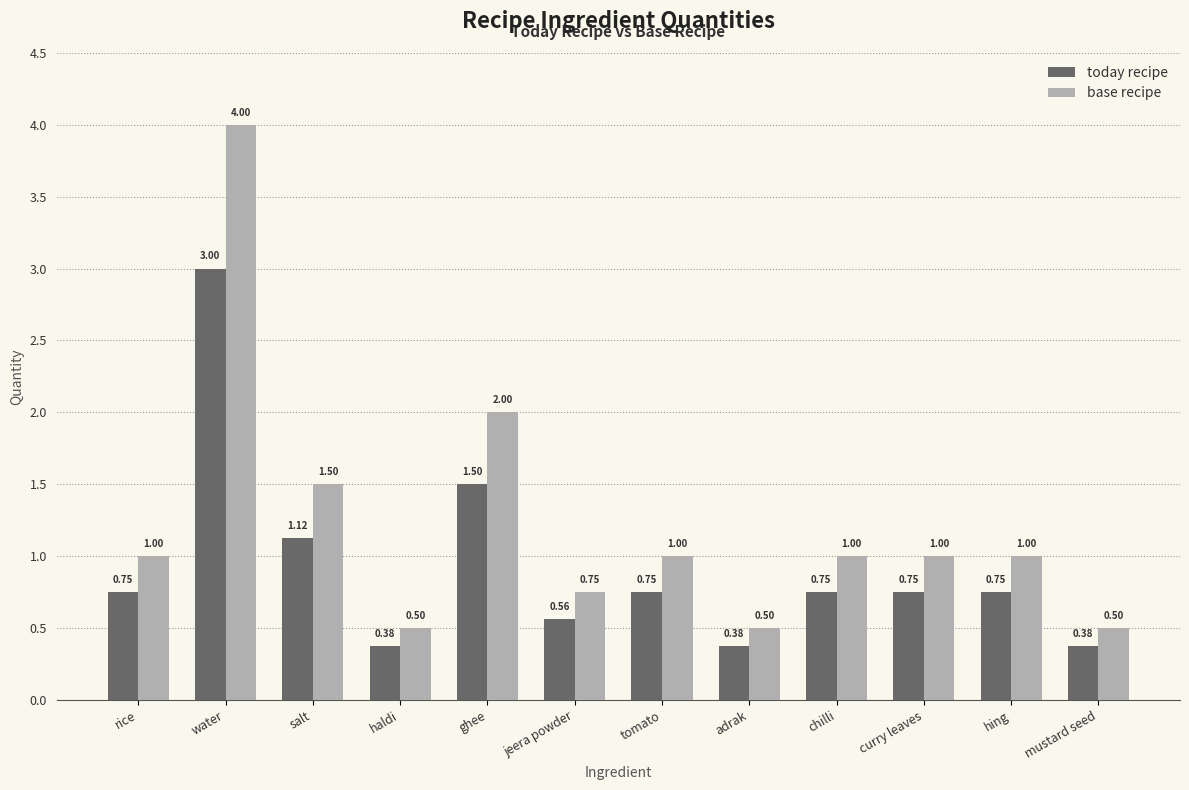

Which label corresponds to the largest value in the chart?

water